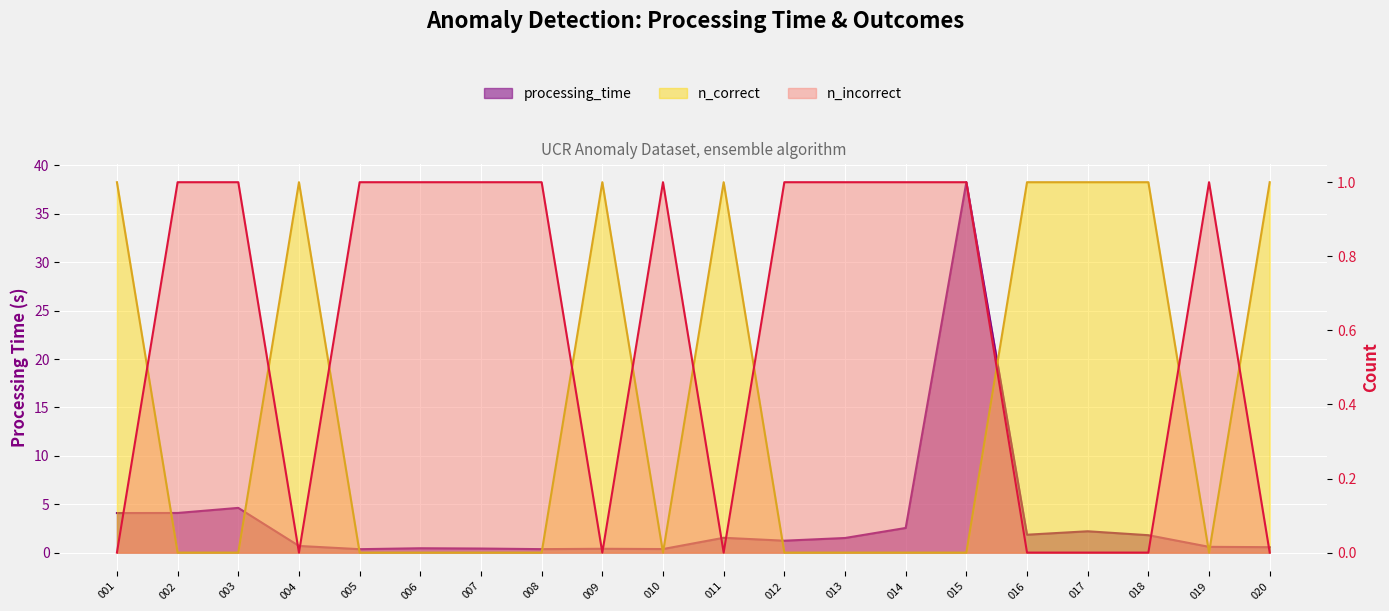

What is the value of the n_correct point at the 8th from the left?

1.0